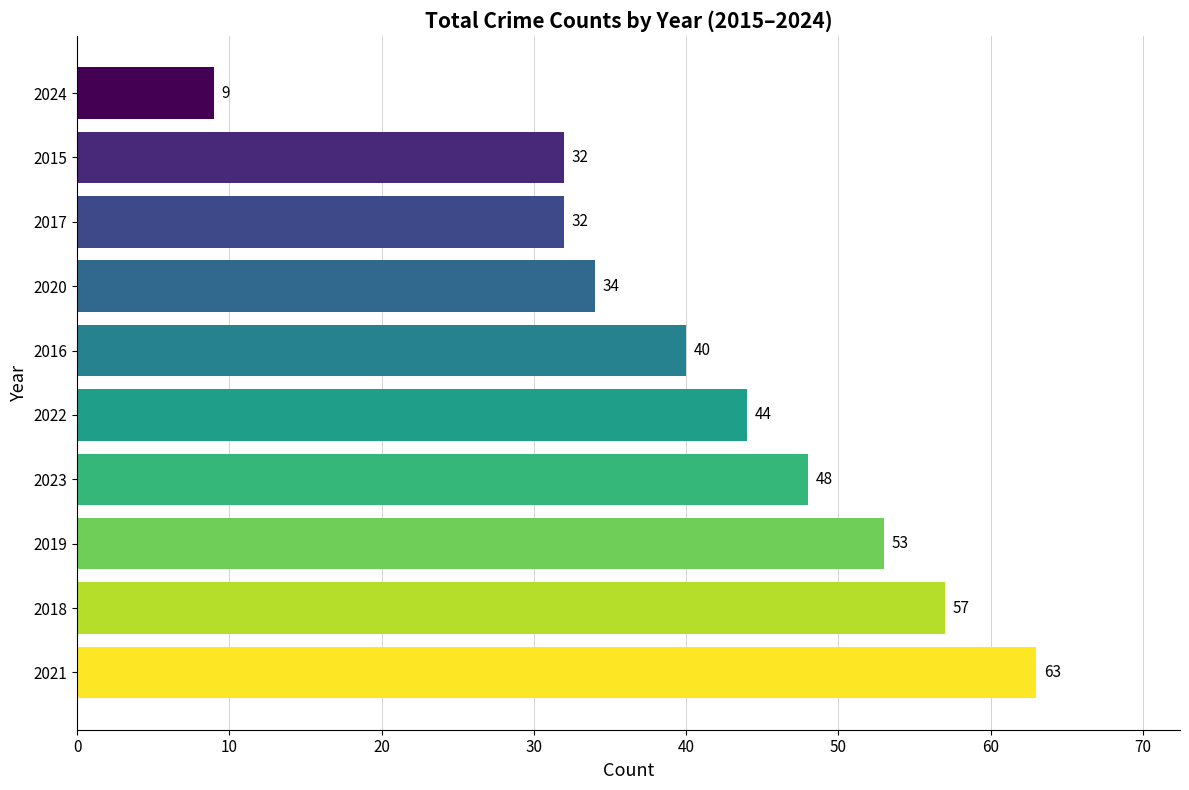

Does the chart contain stacked bars?

No